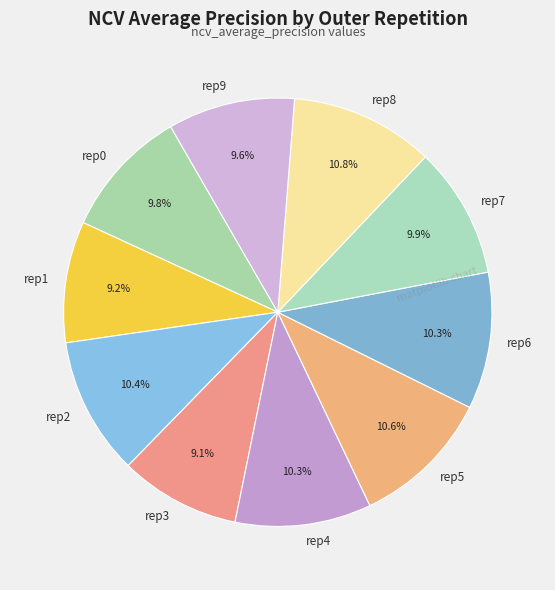

Does rep5 account for over 50% of the chart?

No